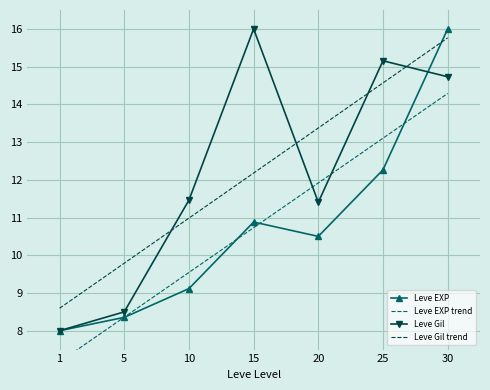

True or false: Leve EXP has a value of 16.0 at 30.

True